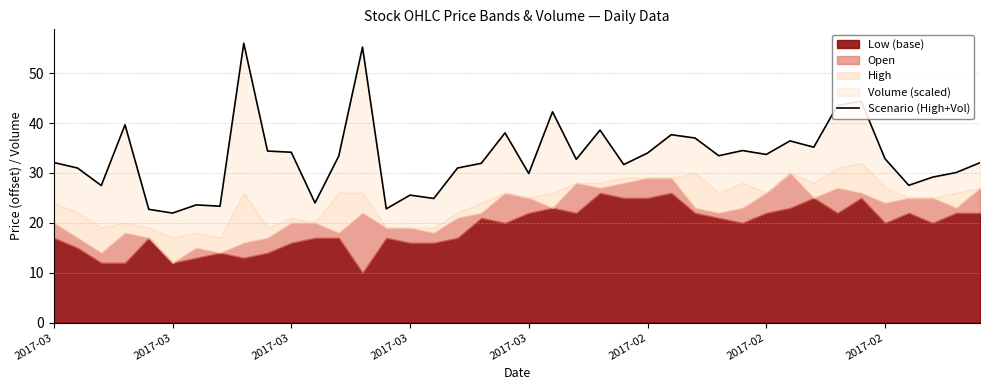

What is the sum of the values at 29 and 13?

89.7